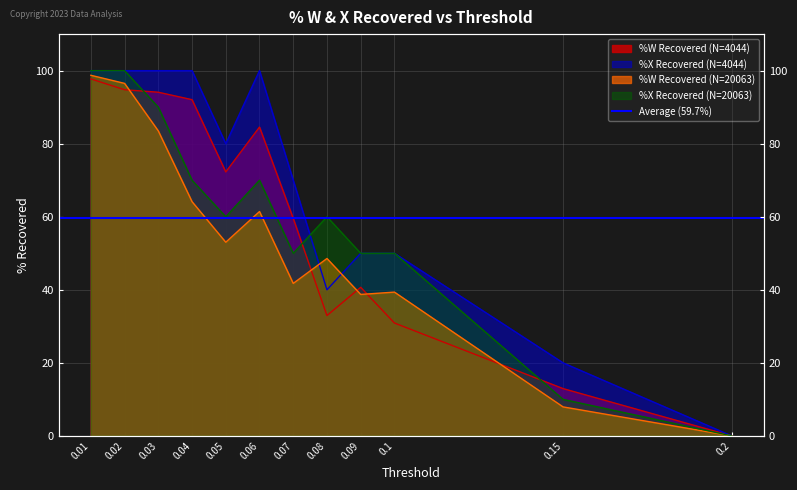

What is the value of the %X Recovered (N=20063) point at the 4th from the left?

70.0